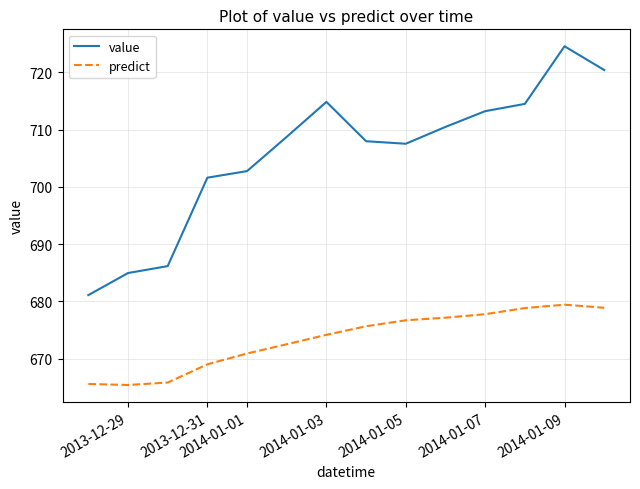

What is the difference between the maximum and minimum values in the predict series?

14.0